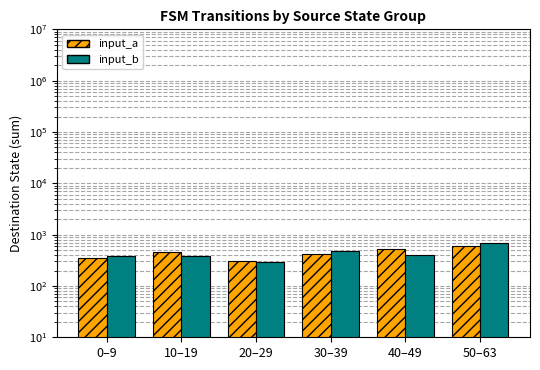

What is the minimum value shown in the chart?

290